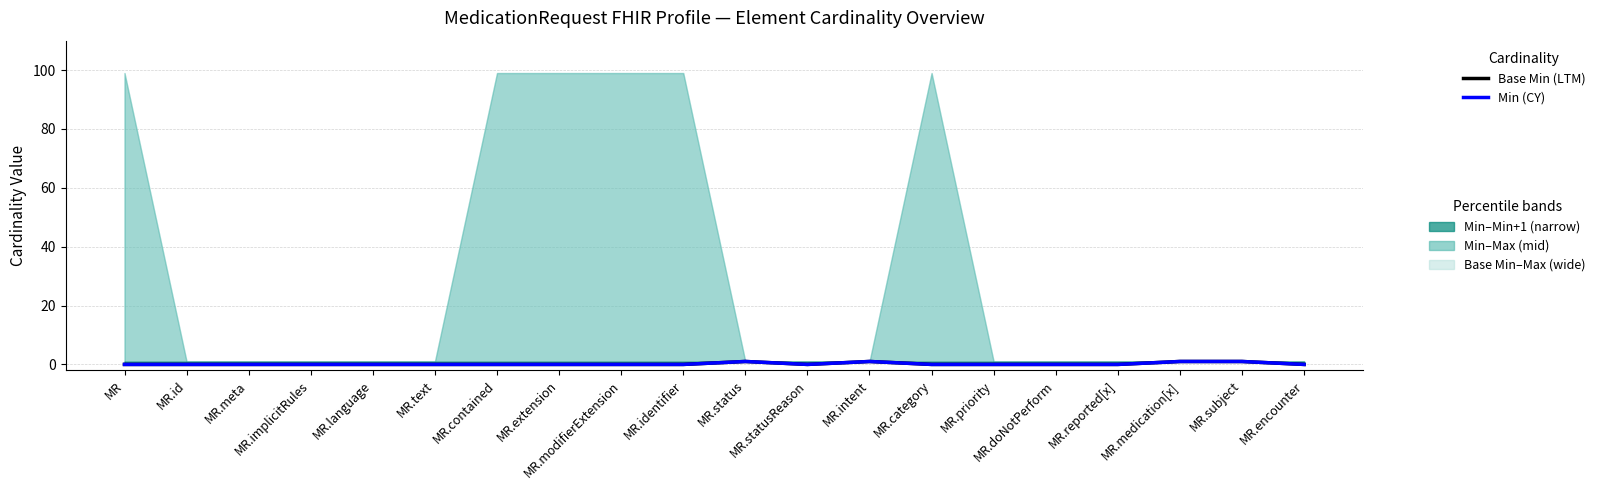

Is the value of Base Min (LTM) at MR.priority greater than the value of Min (current) at MR.extension?

No